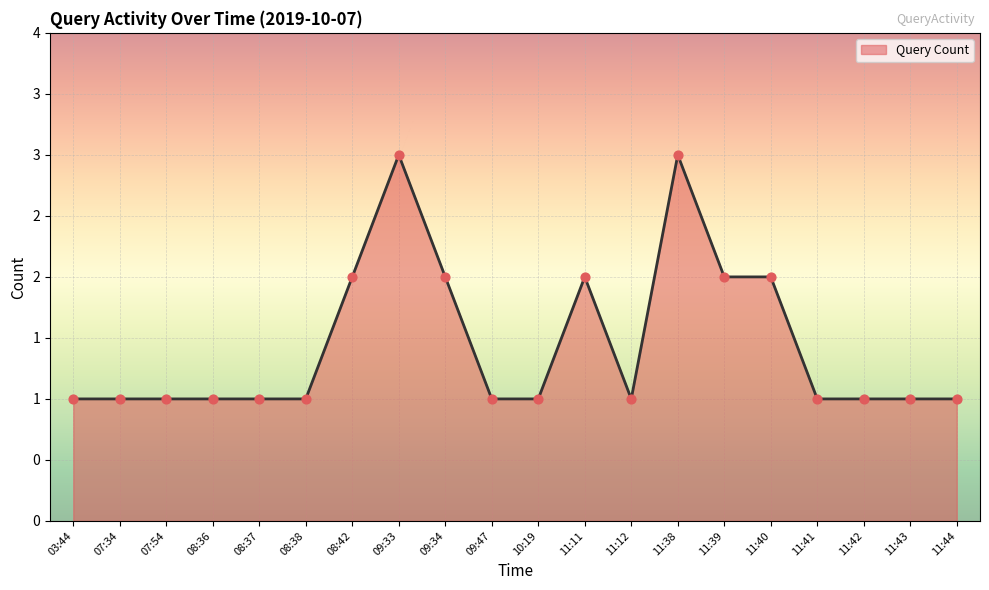

Approximately how many times larger is the value at 11:39 compared to 11:40?

1.0